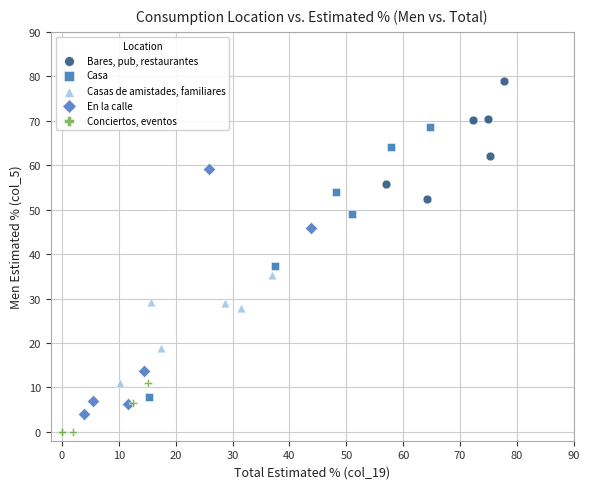

What are all the series names shown in the legend?

Bares, pub, restaurantes, Casa, Casas de amistades, familiares, En la calle, Conciertos, eventos